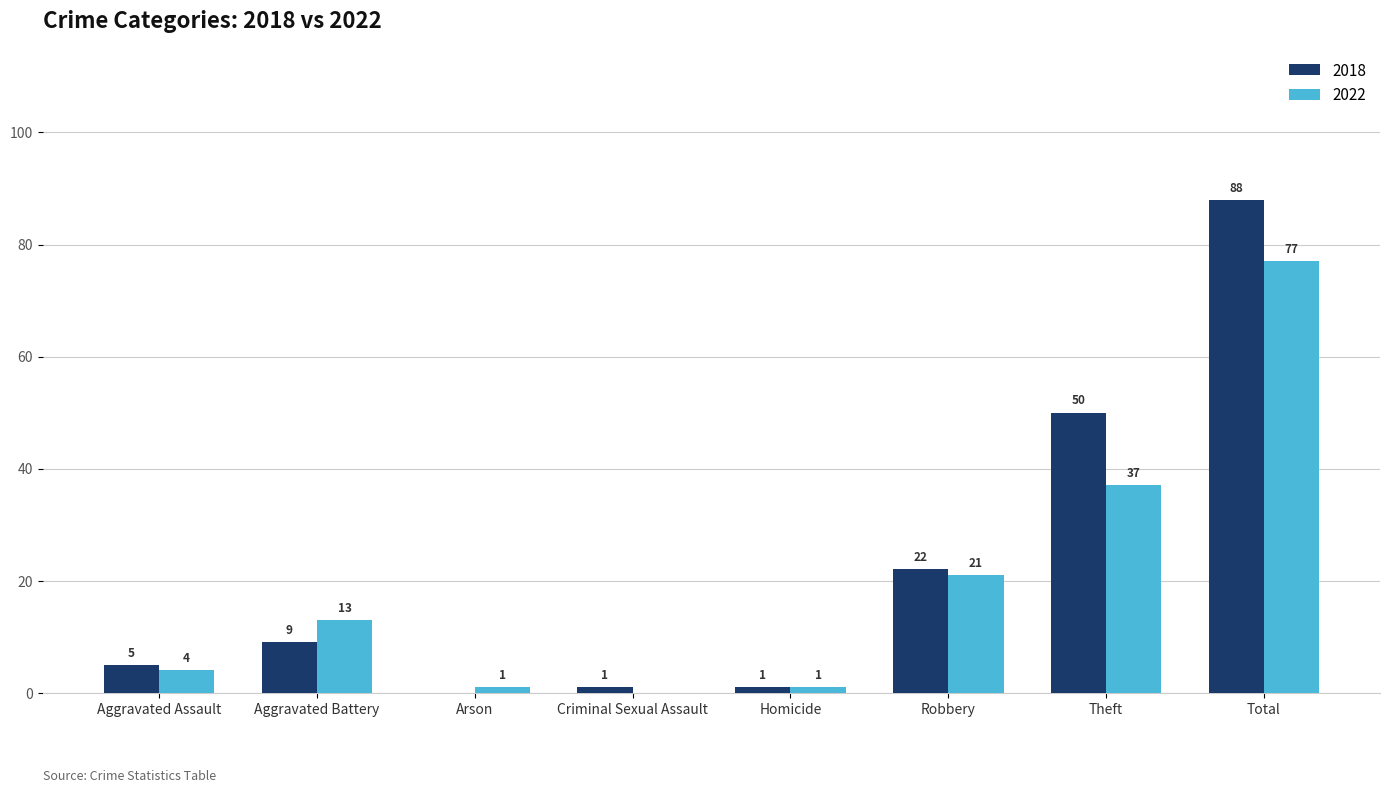

Where is 2018 nearest to the value 44?

Theft